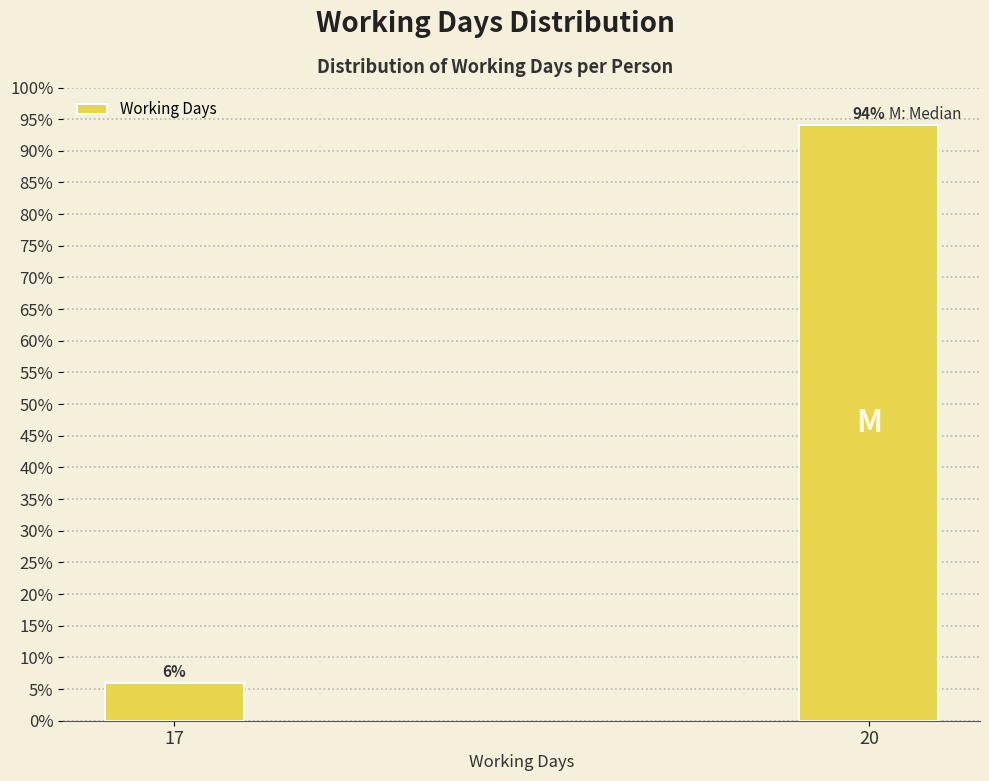

What is the sum of the values at 17 and 20?

100.0